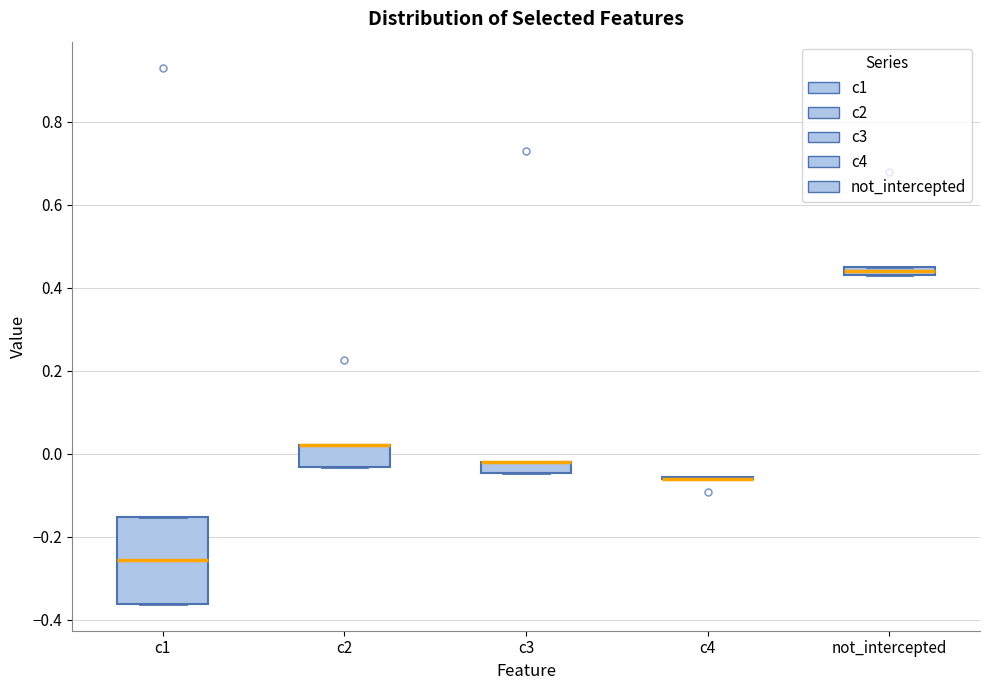

Which box is the tallest, from its lower edge to its upper edge?

c1